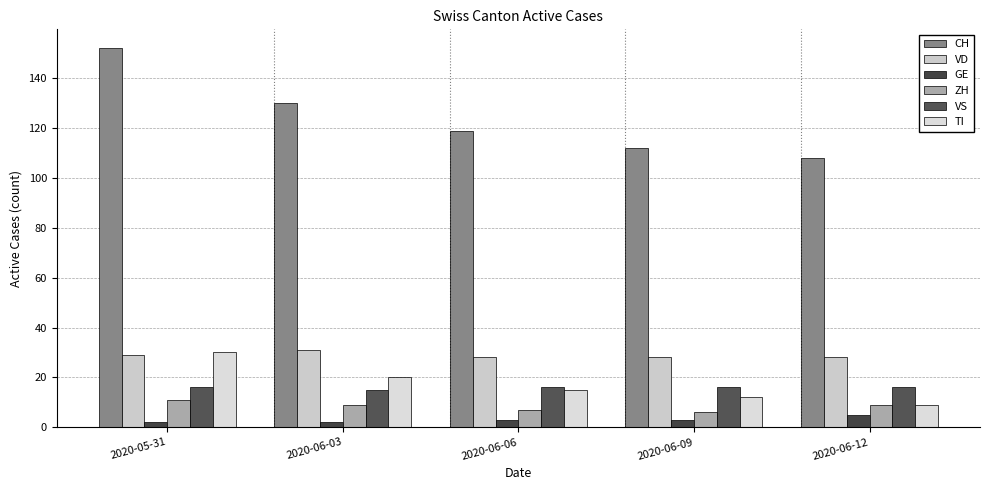

What is the value of the TI bar at the 2nd from the left?

20